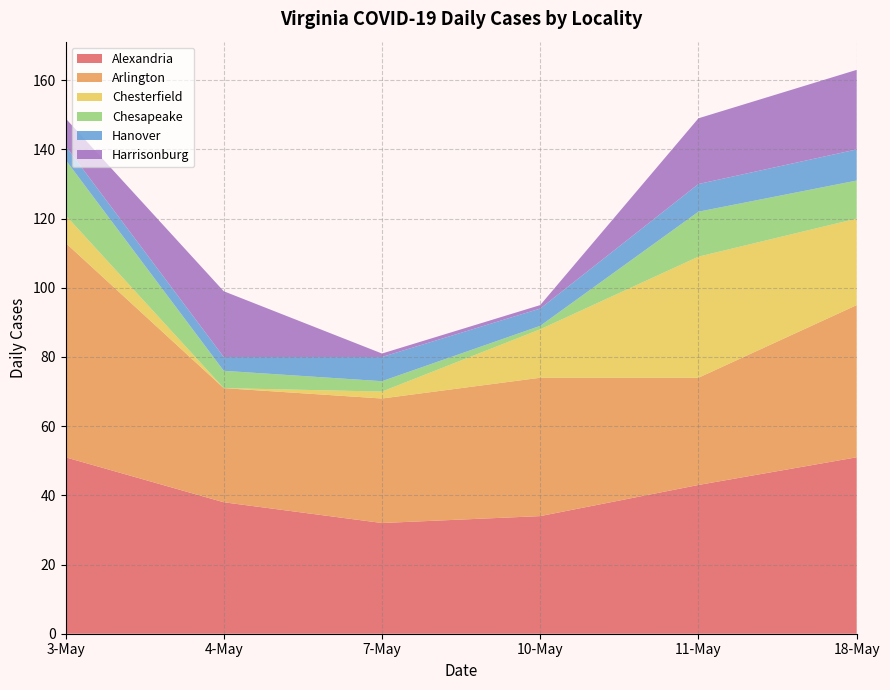

What is the maximum value for Alexandria?

51